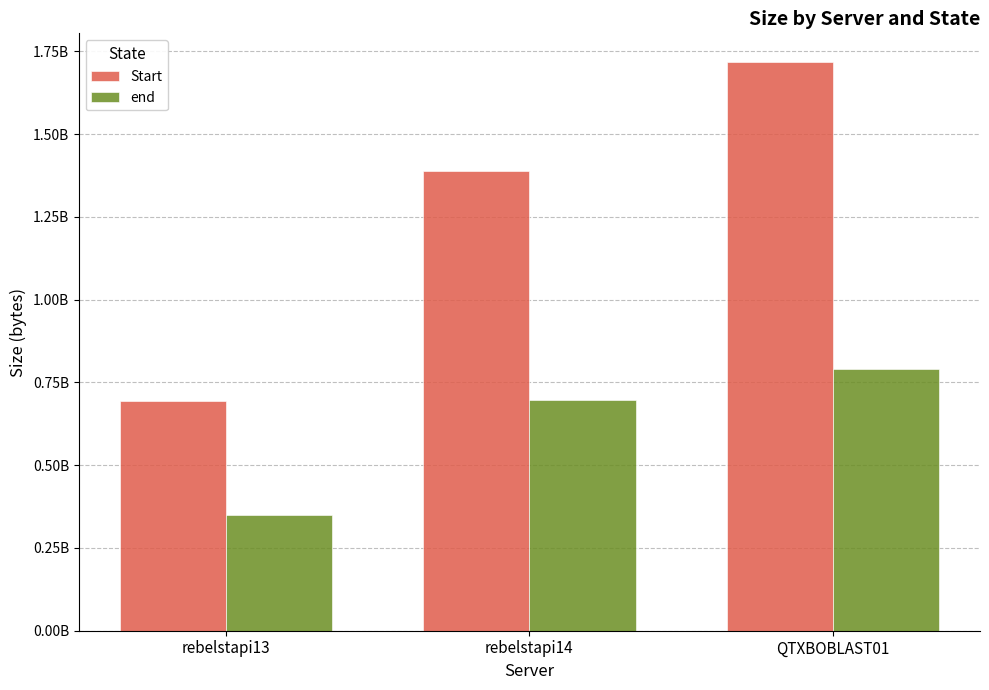

What is the difference between the second highest and minimum values in the end series?

349114358